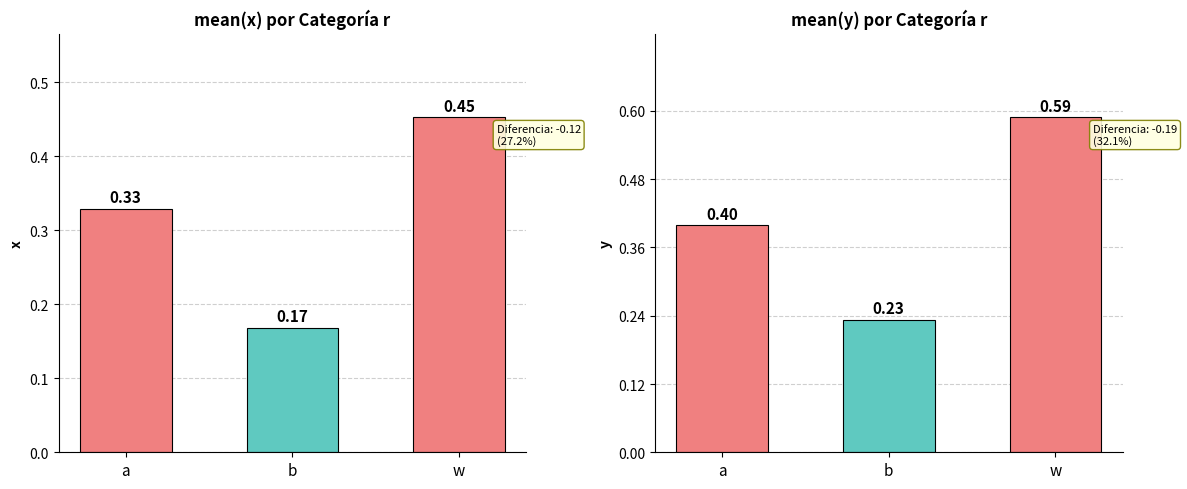

The mean_y series shows 0.2 at b. True or false?

True